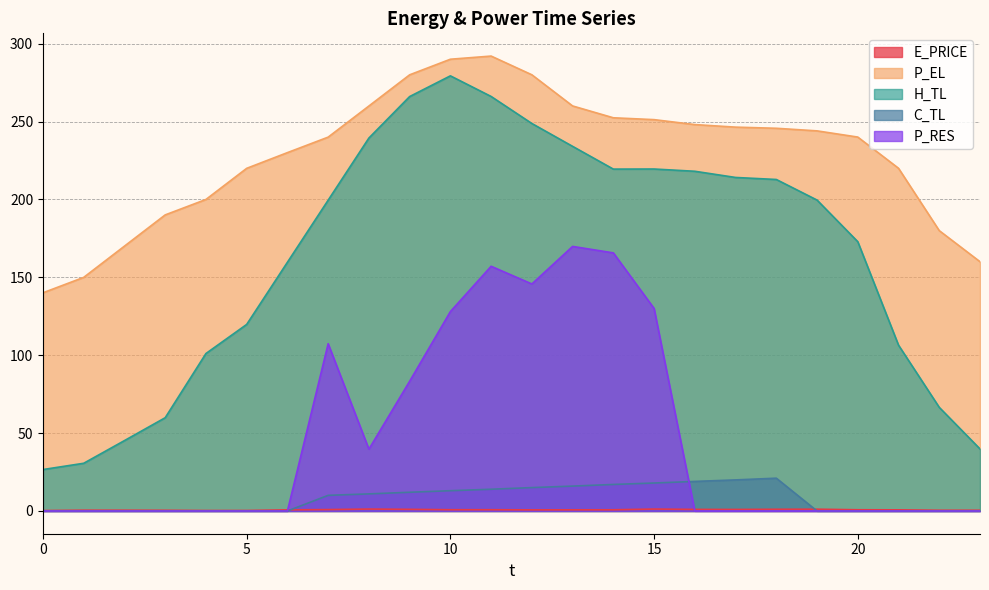

True or false: P_EL and H_TL cross at least once.

False